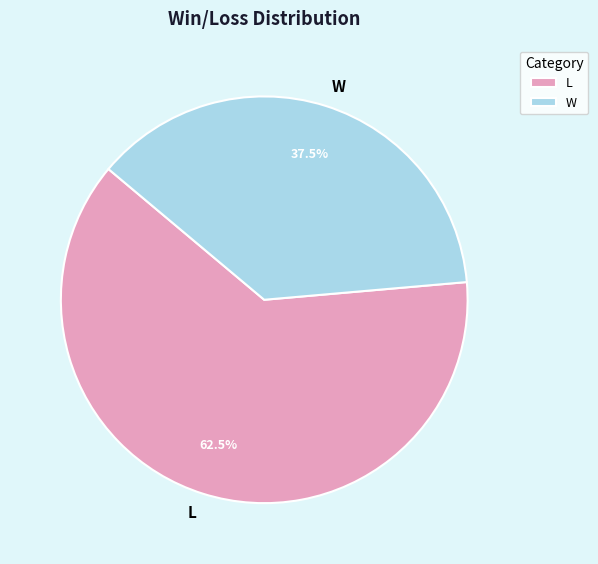

How many segments does this pie chart have?

2